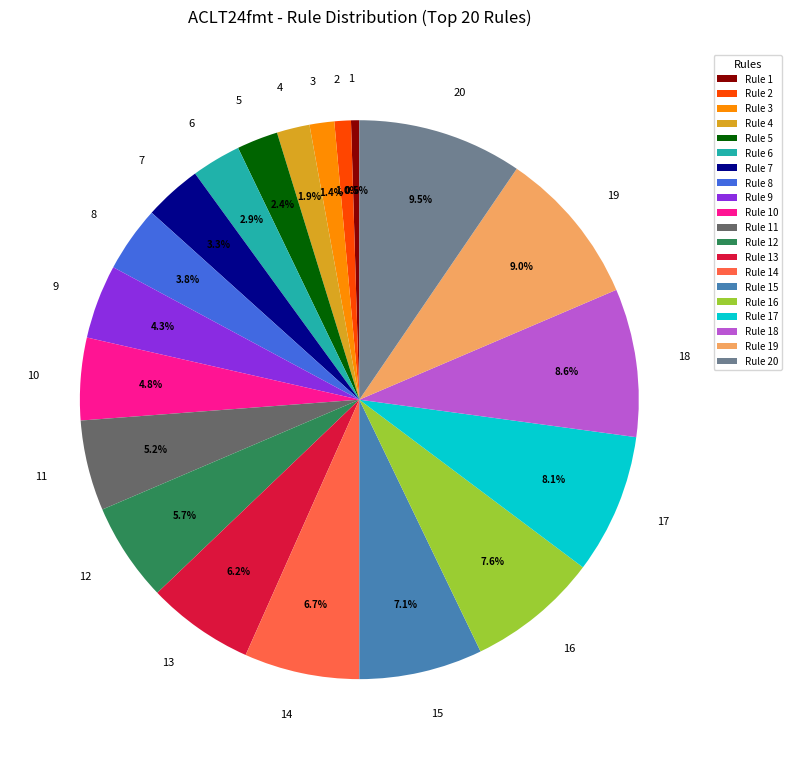

What percentage do Rule 19 and Rule 14 together represent?

15.7%